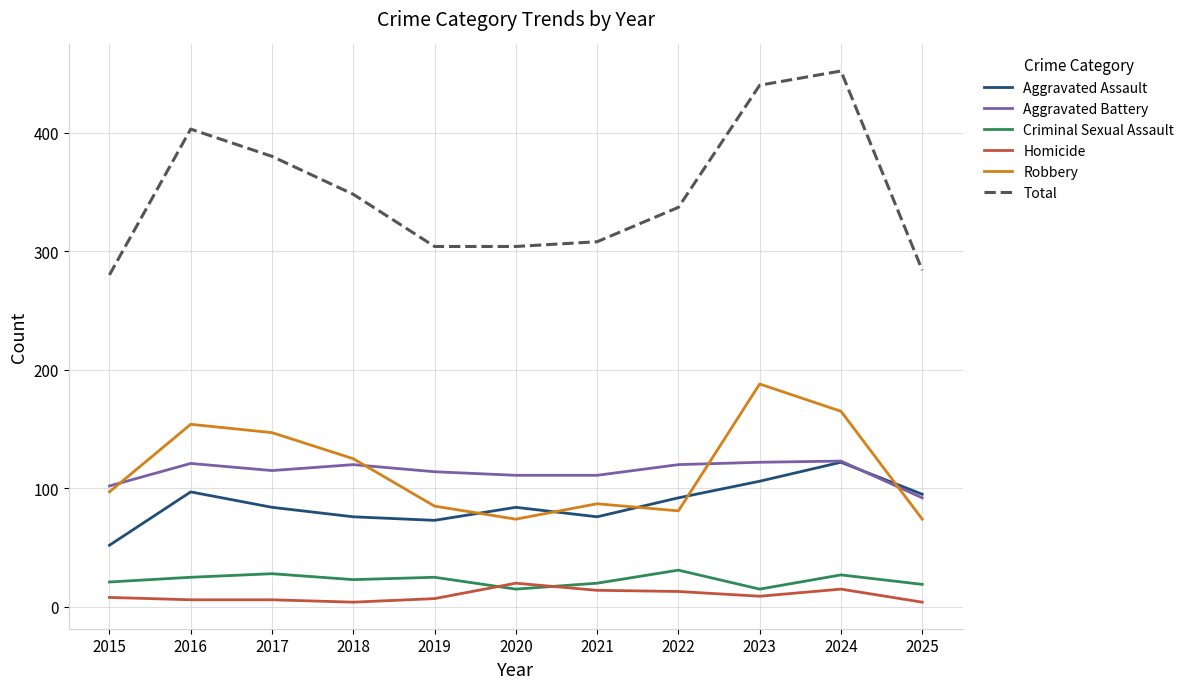

At which category does the chart reach its peak across all series?

2024